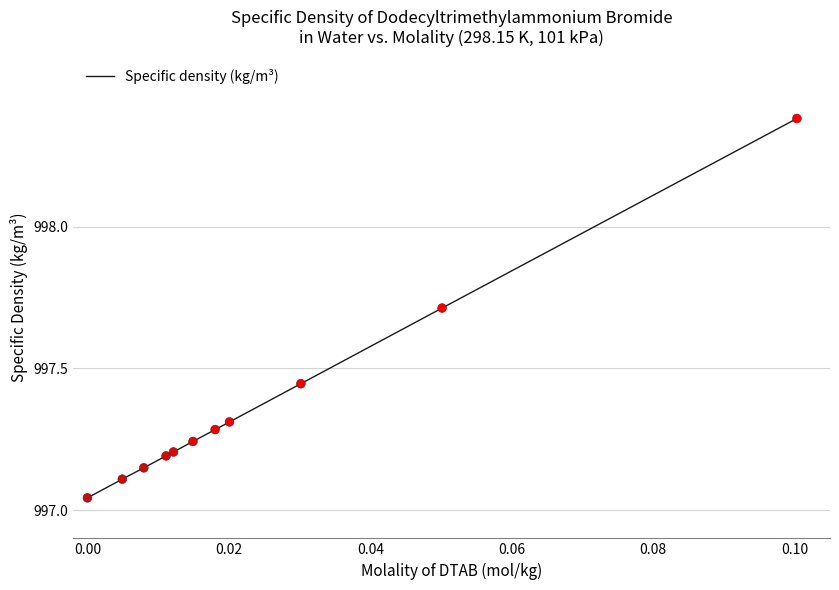

What is the difference between the maximum and minimum values?

1.3